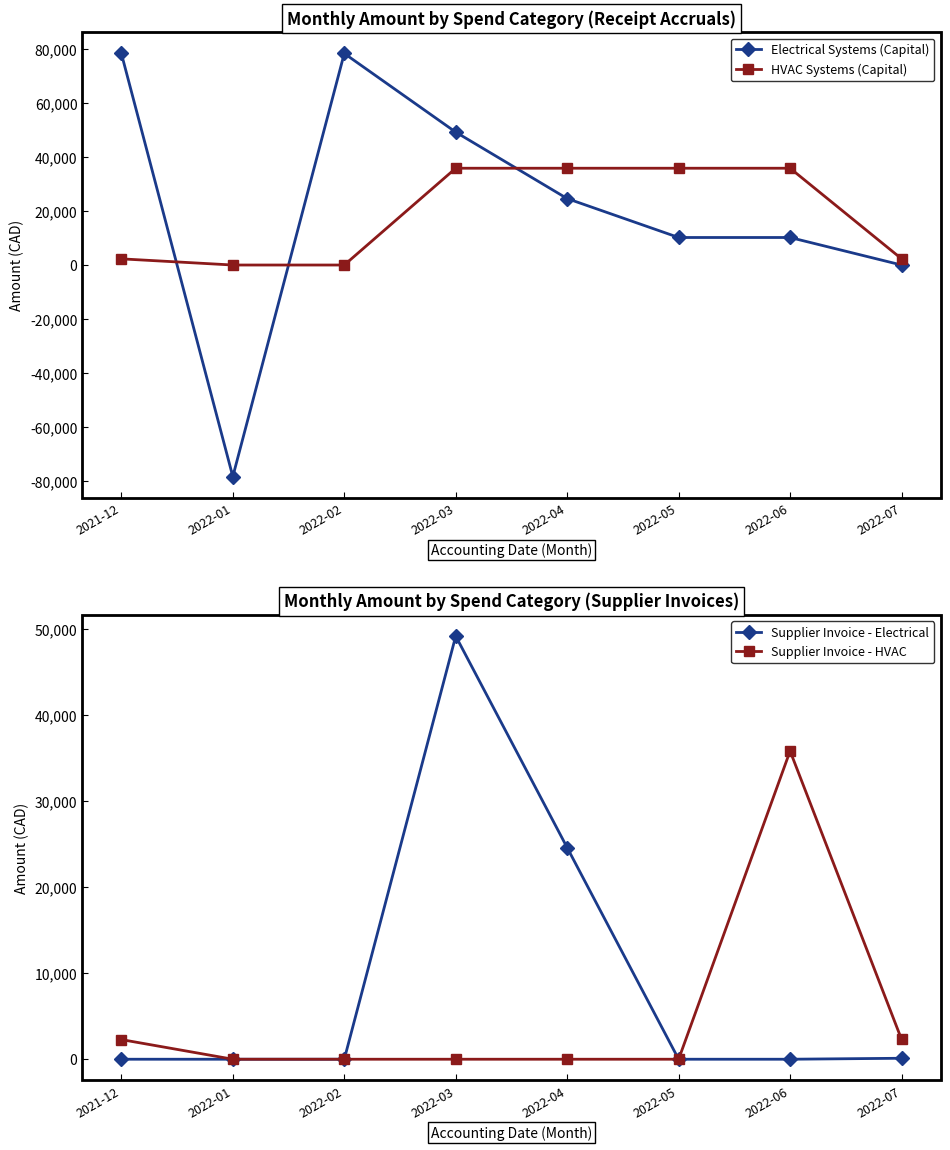

What position from the right is 2022-07?

1